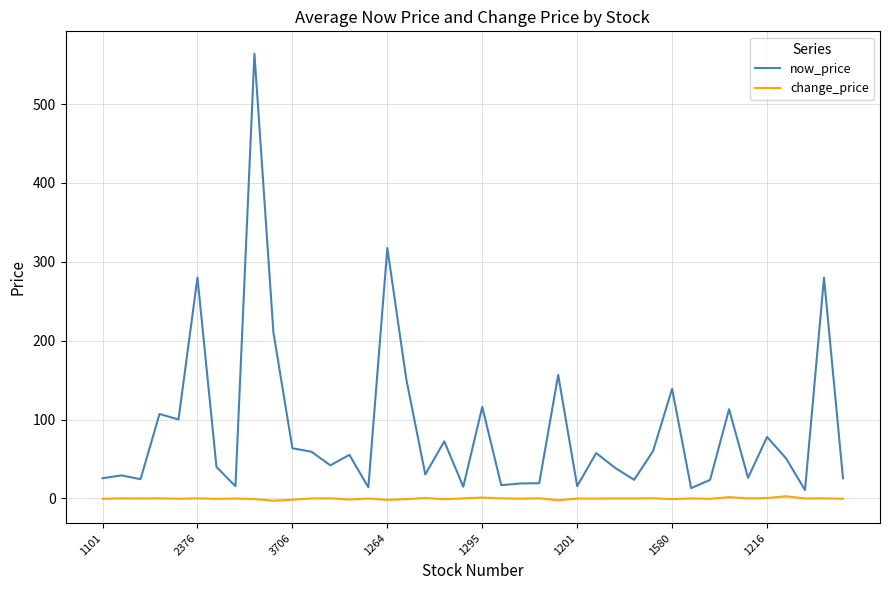

True or false: now_price and change_price intersect in this chart.

False